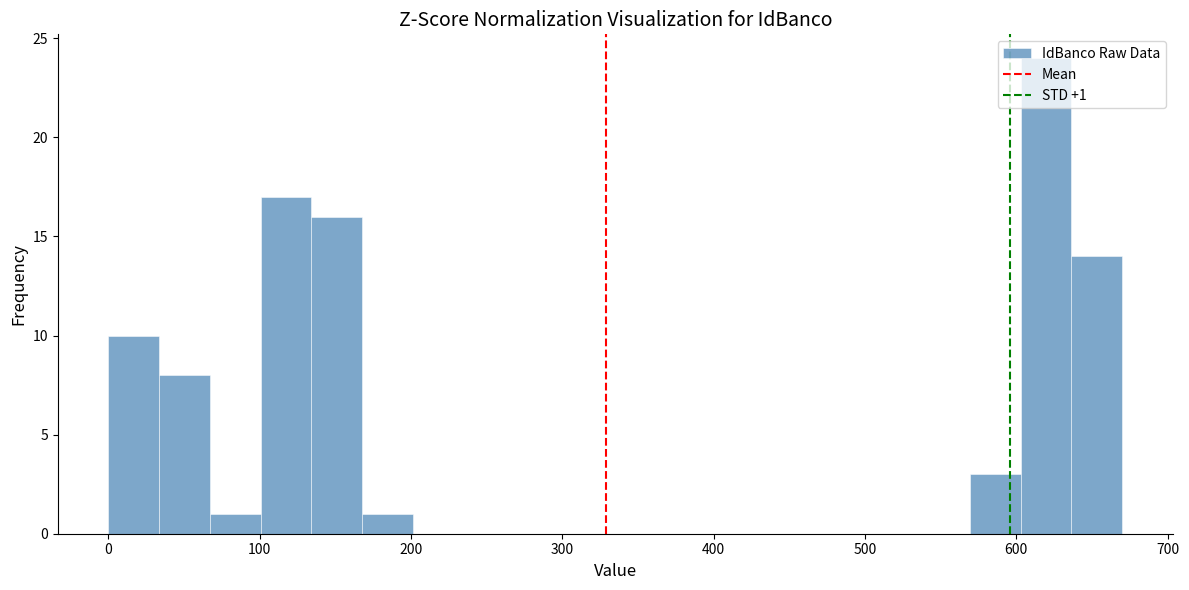

Around what value on the x-axis is the tallest bar? Give the approximate position of its centre, as read against the axis.

620